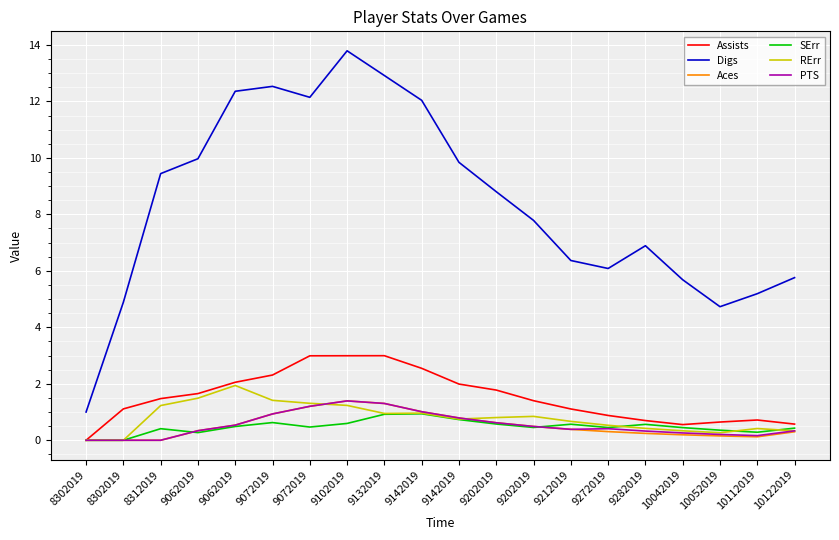

In RErr, how many points are higher than both neighbors (excluding endpoints)?

4